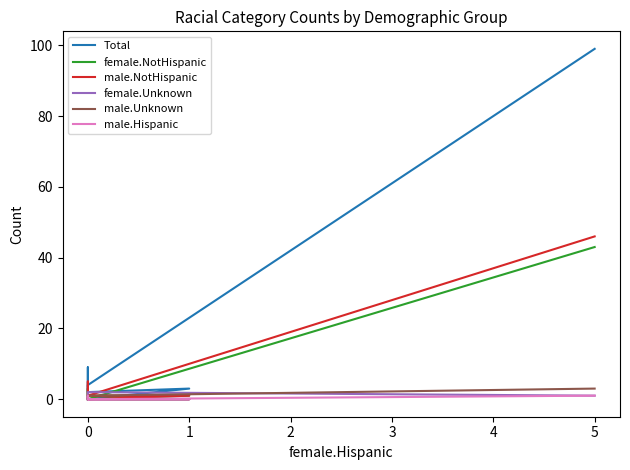

What is the difference between the second highest and minimum values in the Total series?

9